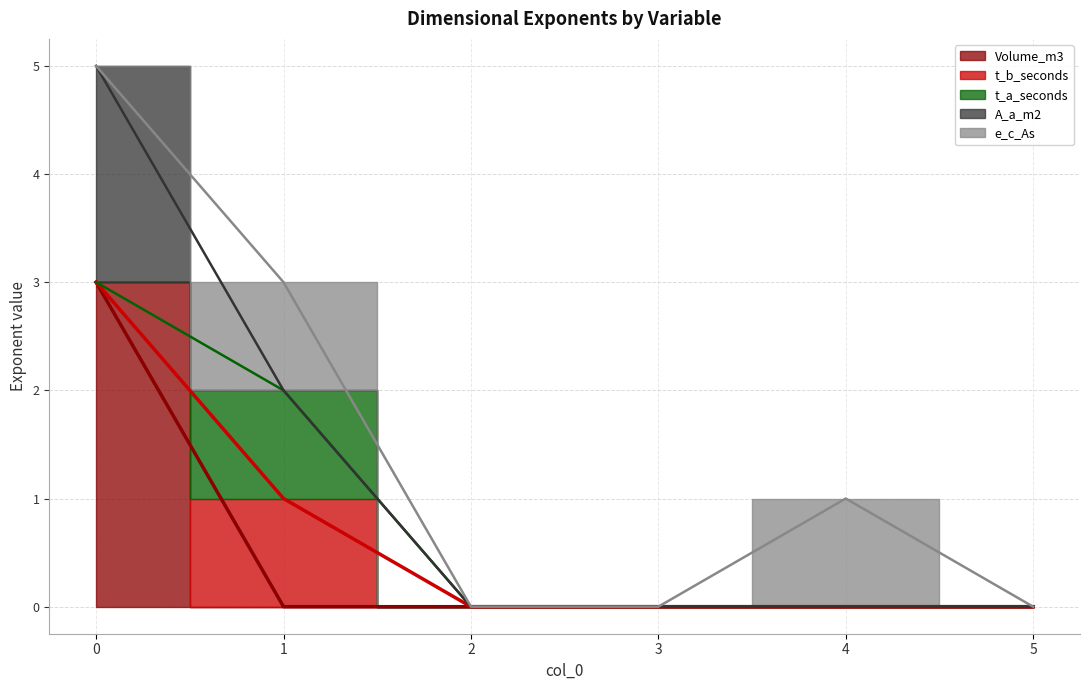

Count the number of data series in this chart.

5